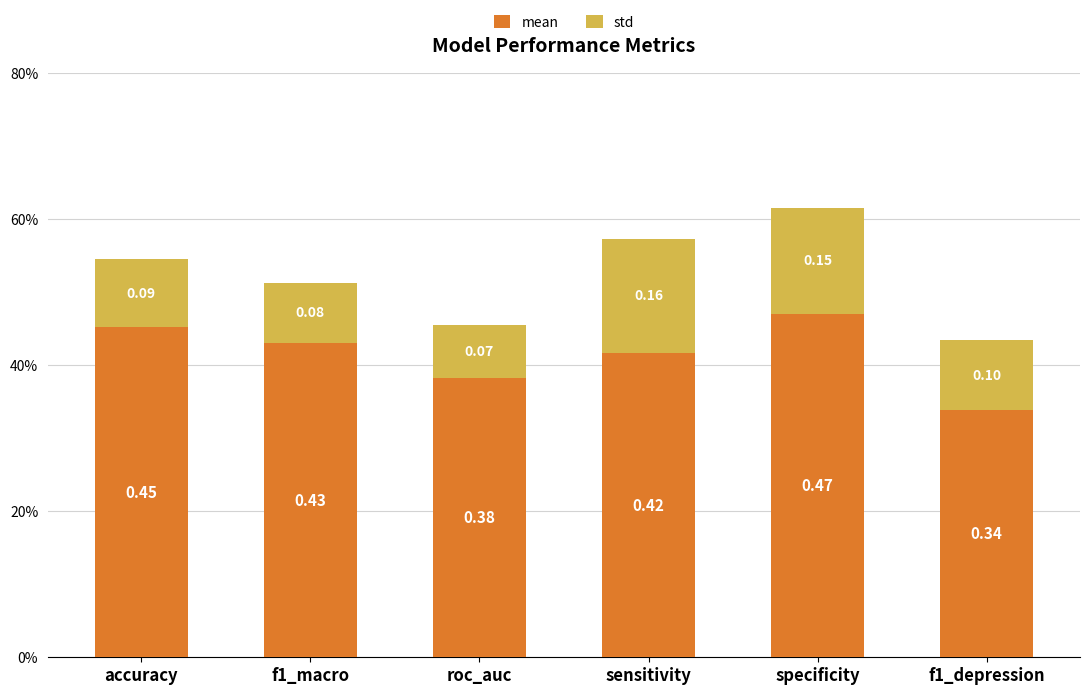

Does the chart contain any negative values?

No